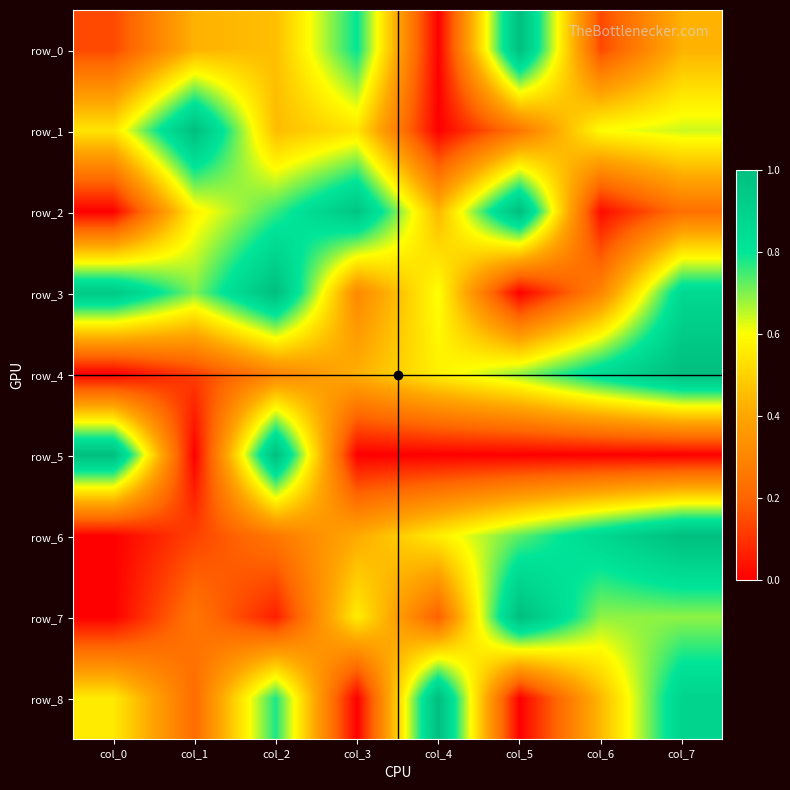

Reading left to right, extract all data points from this chart.

row_0: 0.1	0.4	0.5	0.8	0.0	1.0	0.1	0.4
row_1: 0.5	1.0	0.5	0.5	0.0	0.3	0.6	0.6
row_2: 0.0	0.6	0.8	1.0	0.4	1.0	0.0	0.2
row_3: 0.9	0.7	1.0	0.3	0.6	0.0	0.3	0.9
row_4: 0.0	0.1	0.3	0.4	0.6	0.7	0.9	1.0
row_5: 1.0	0.0	1.0	0.0	0.0	0.0	0.0	0.0
row_6: 0.0	0.1	0.3	0.4	0.6	0.7	0.9	1.0
row_7: 0.0	0.3	0.1	0.6	0.2	1.0	0.7	0.7
row_8: 0.6	0.2	0.8	0.0	1.0	0.0	0.4	0.9